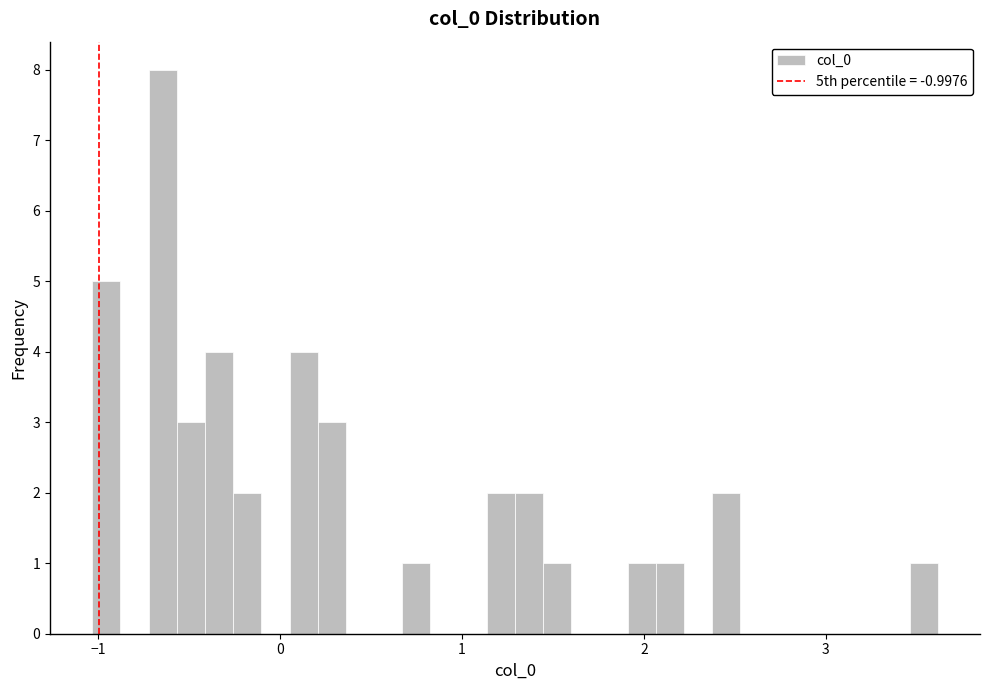

Read against the x-axis, roughly where is the centre of the tallest bar?

-0.6